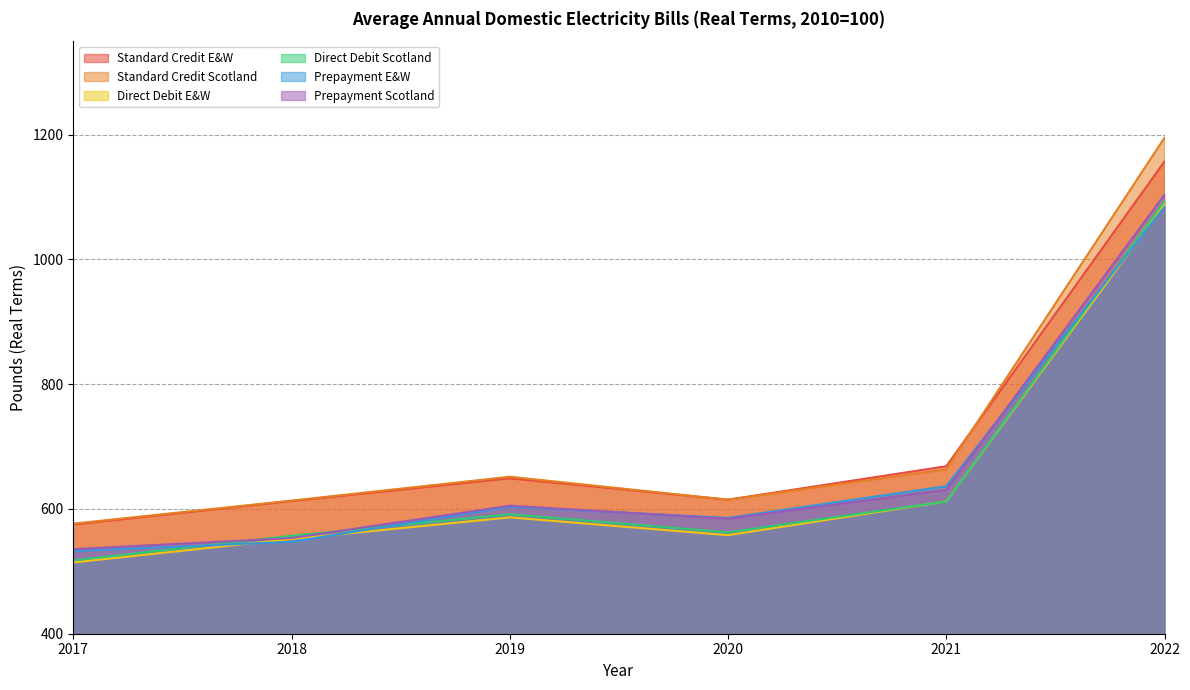

What is the sum of the Direct Debit Scotland values at 2020 and 2017?

1080.1